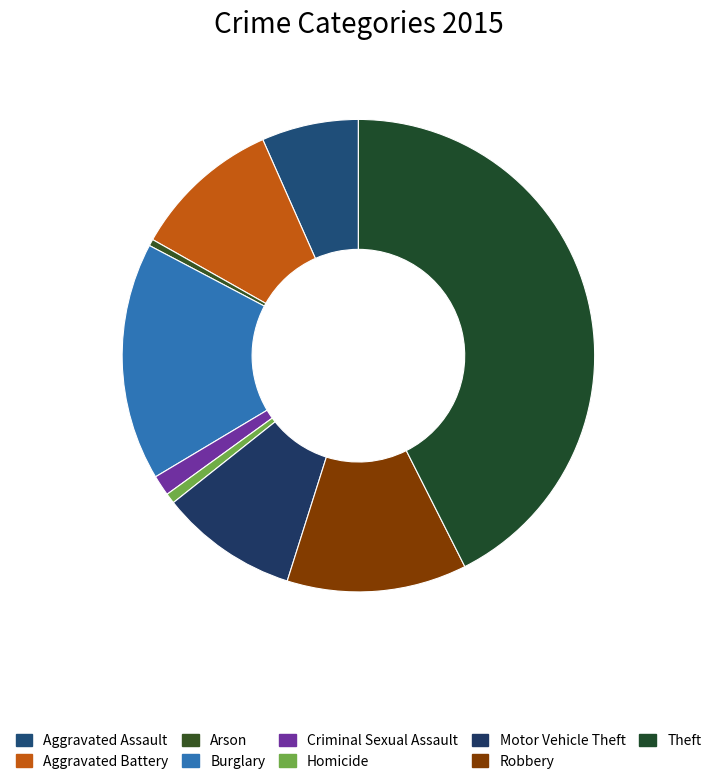

To the nearest percent, what portion does Robbery represent?

12%